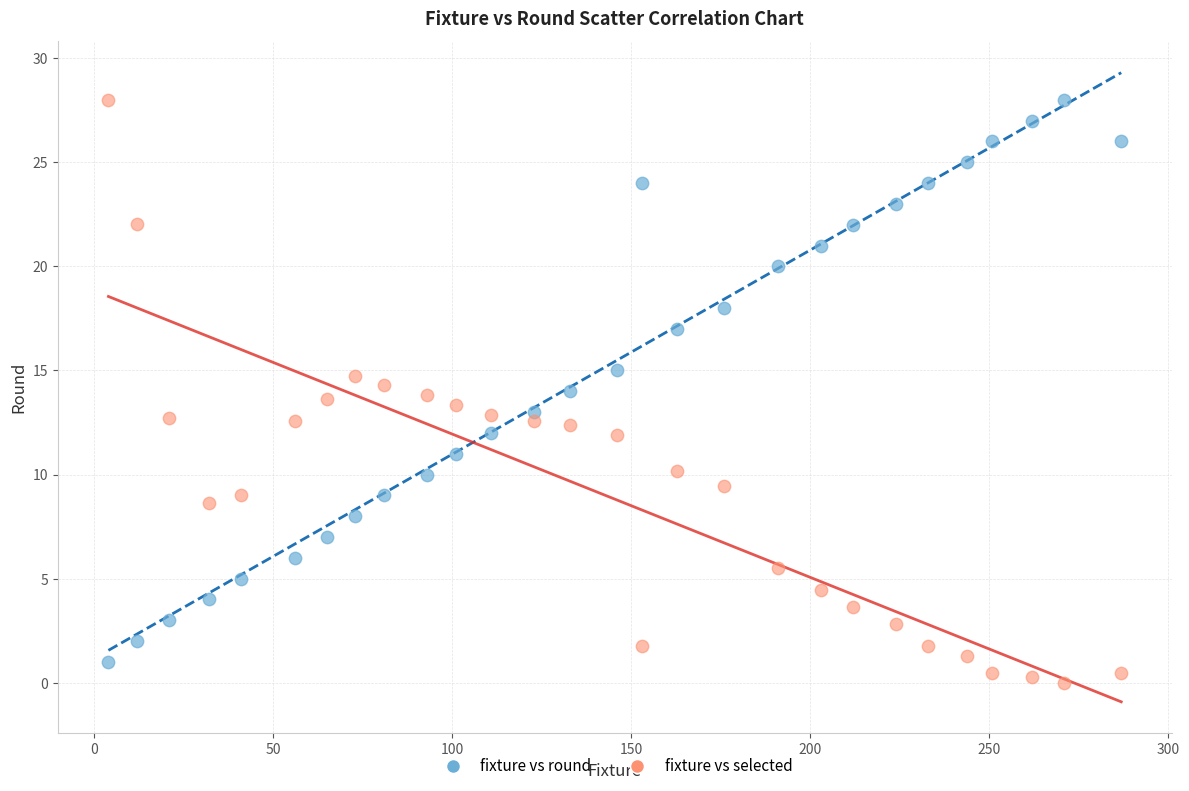

Across all data points, what is the range of X values (max minus min)?

283.0